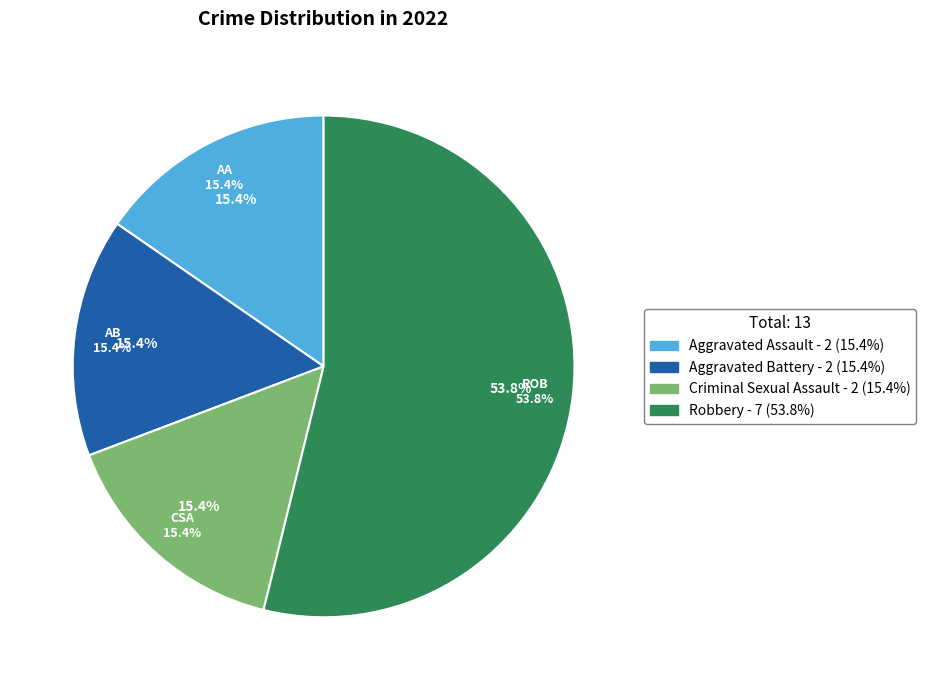

Count the number of slices in the pie.

4